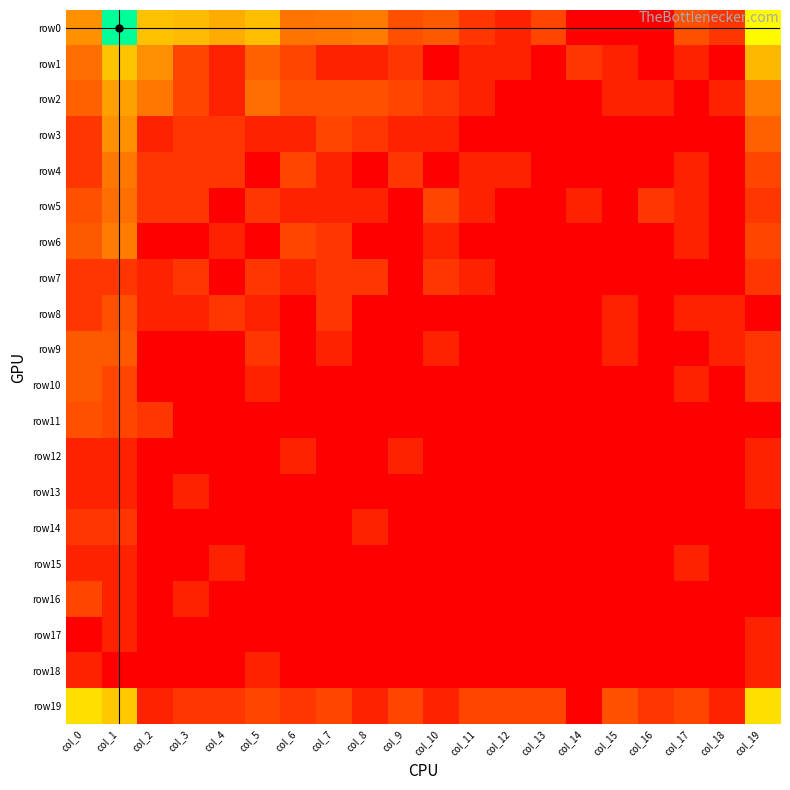

At which category is the sum across all series the highest?

col_1